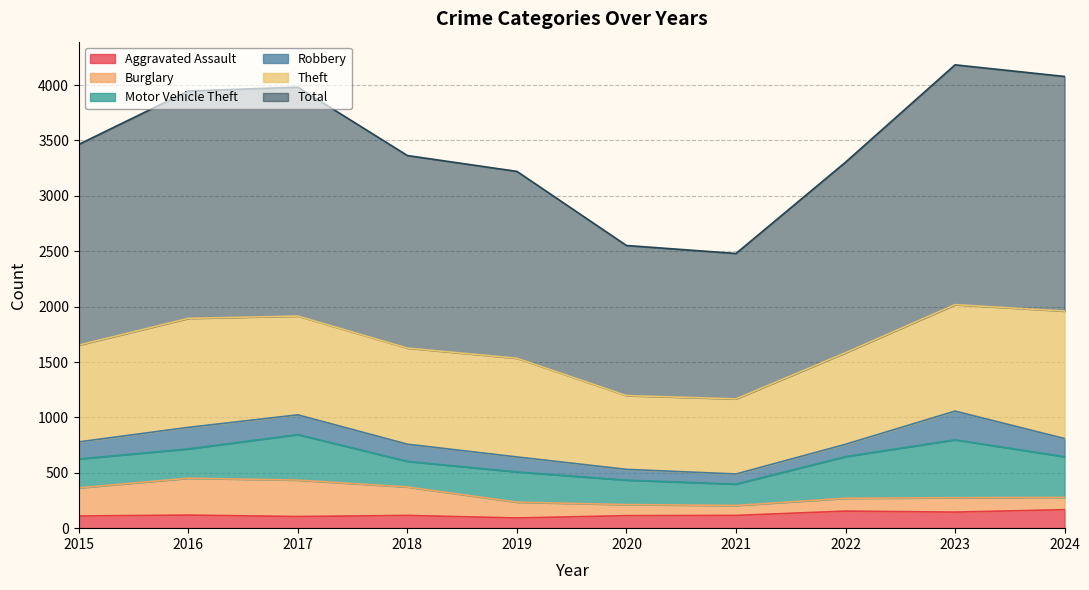

What is the approximate value of Aggravated Assault at 2019?

92